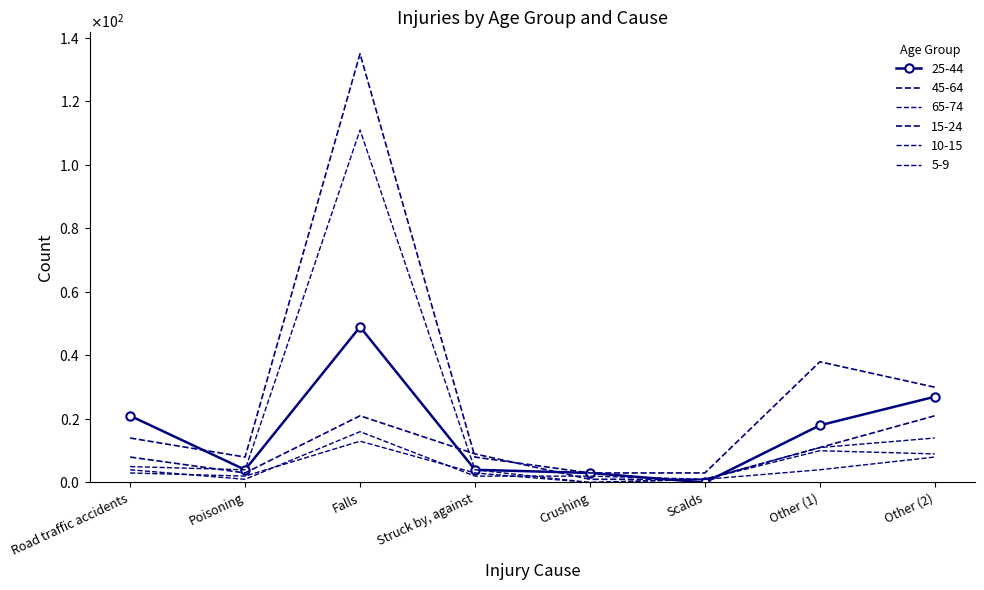

How many lines are shown in the chart?

6